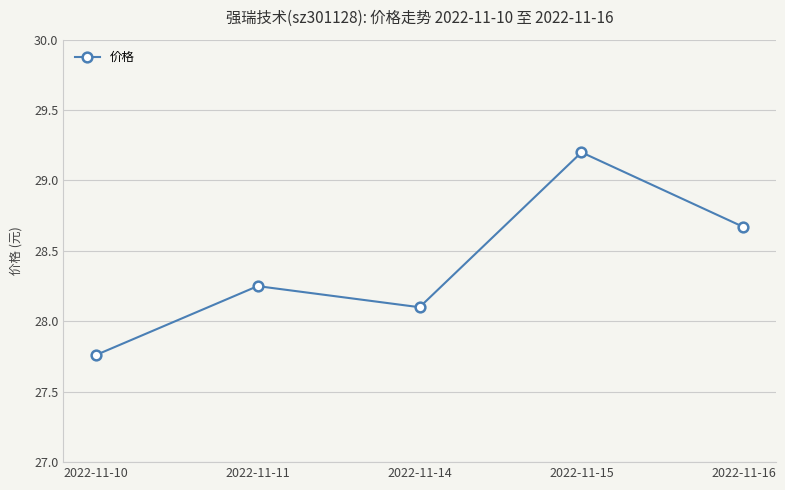

List the labels in order of value, smallest first.

2022-11-10, 2022-11-14, 2022-11-11, 2022-11-16, 2022-11-15